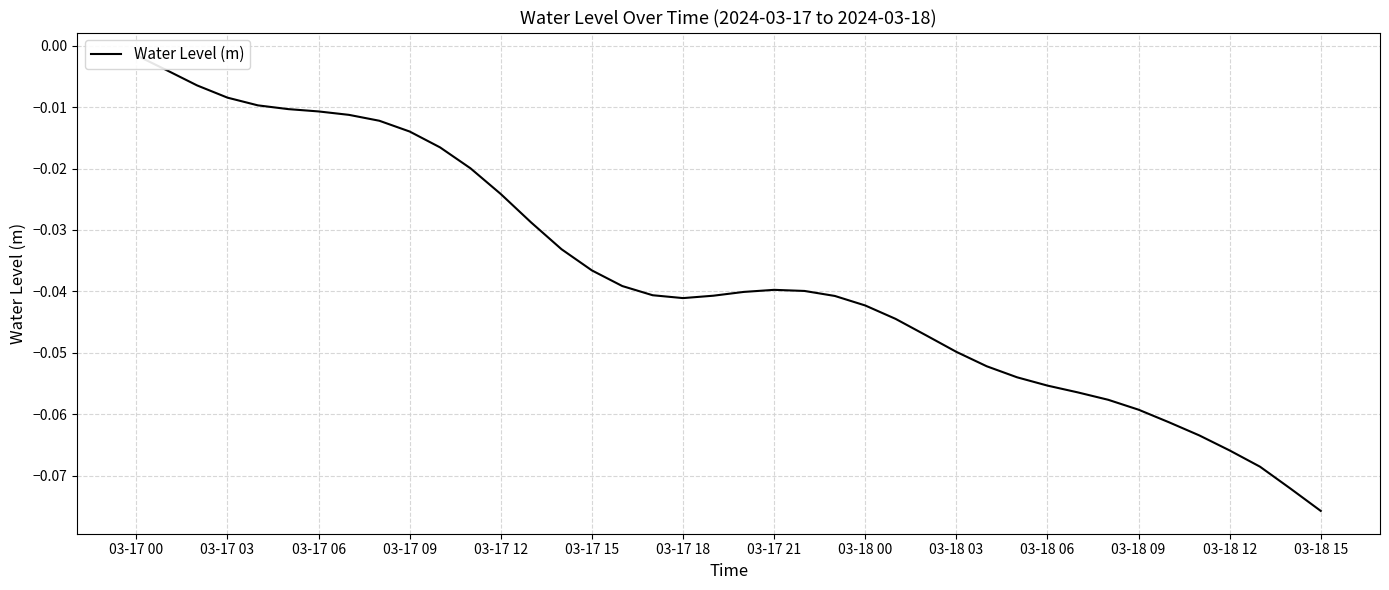

How many interior local valleys (lower than both neighbors) does the data have?

1